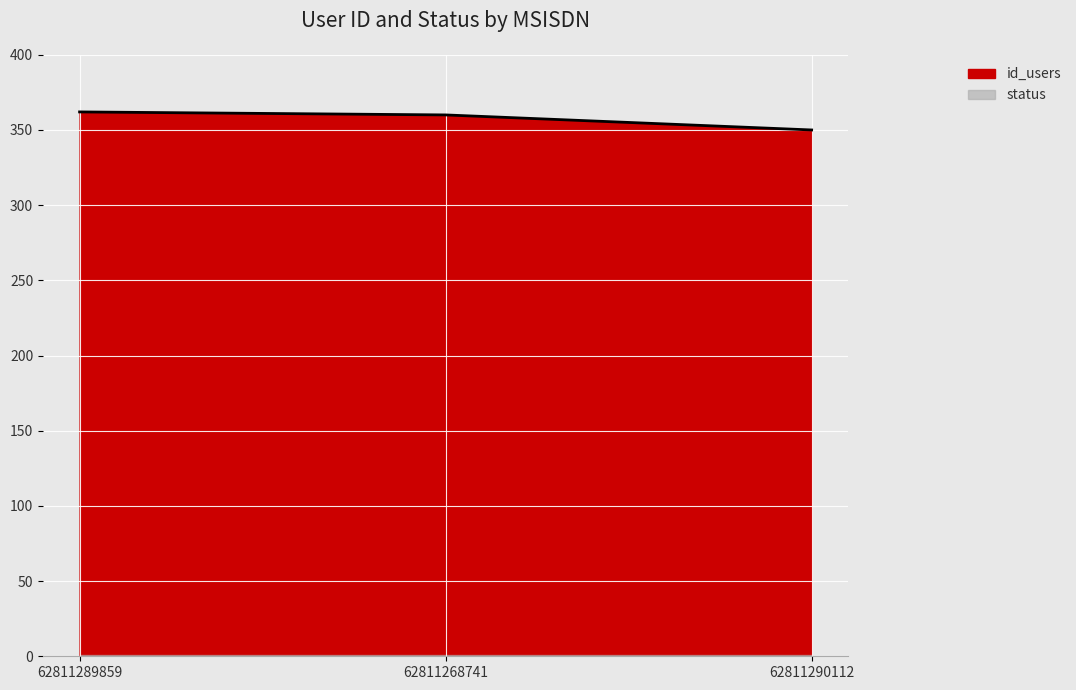

The chart shows a value of 350 at 62811290112. True or false?

True